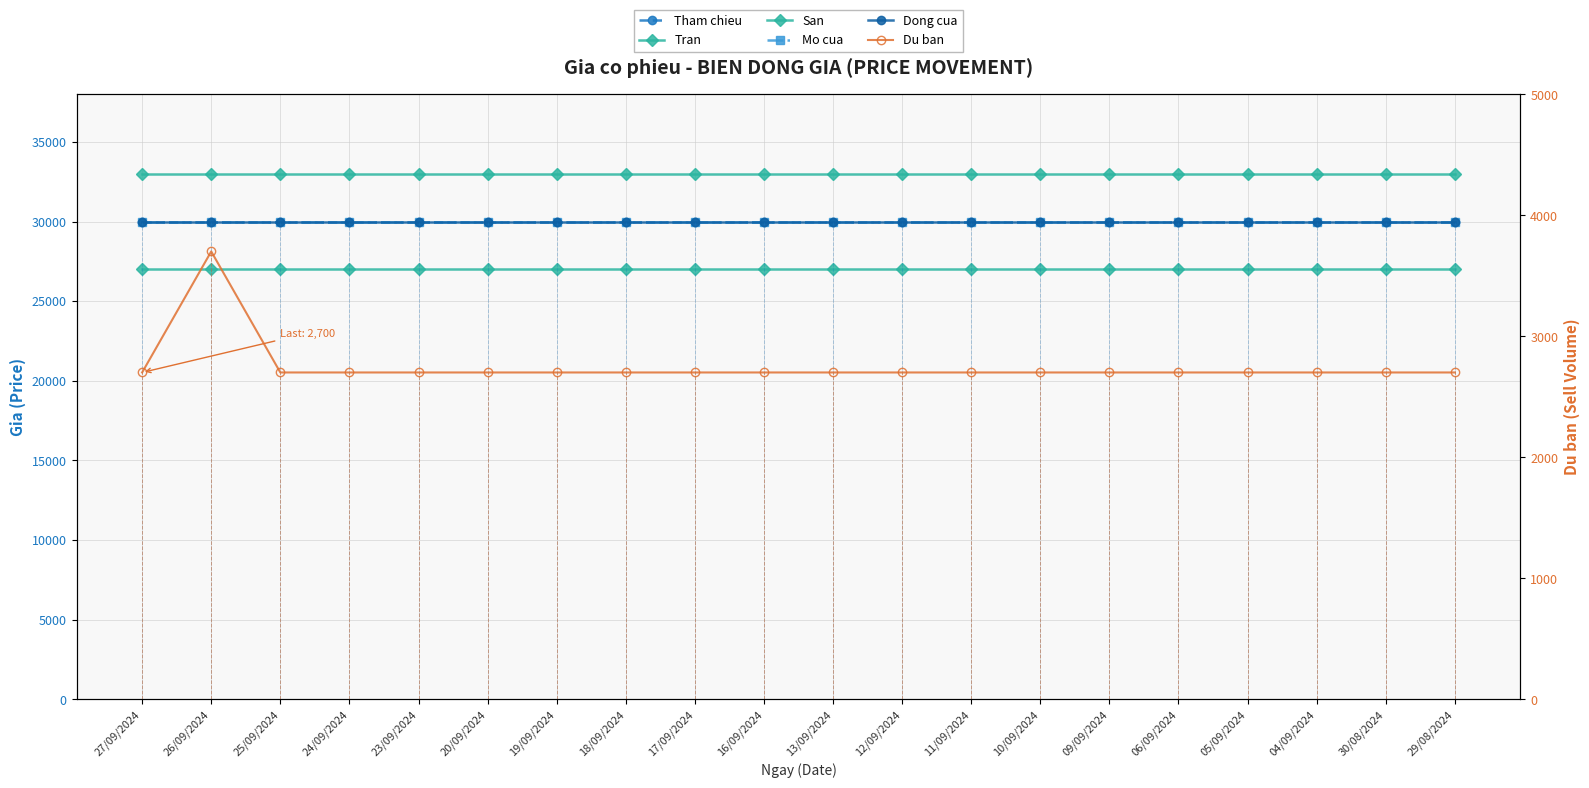

Which series has the largest range (max minus min)?

Du ban